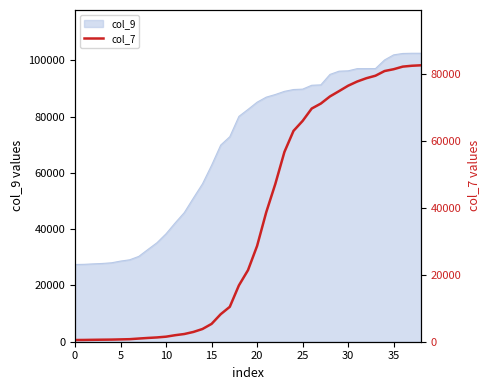

The value of col_9 at 25 is 89791. True or false?

True